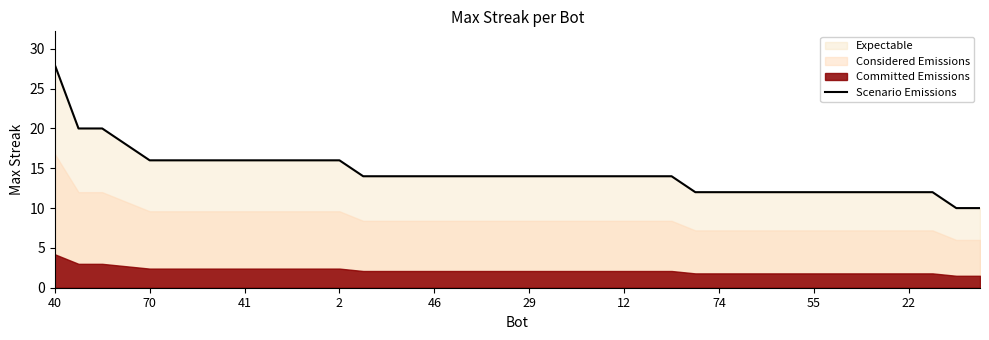

At which label does Scenario Emissions reach its peak?

40